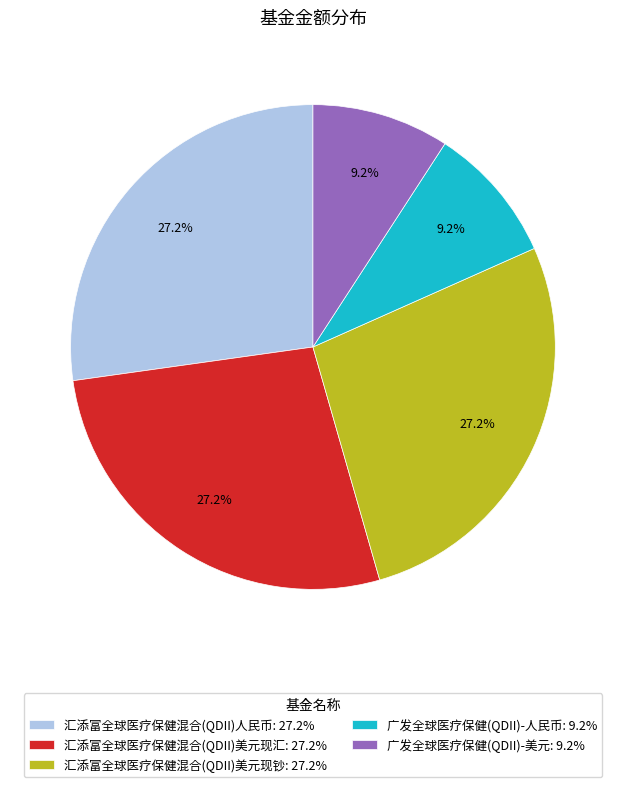

The 广发全球医疗保健(QDII)-美元 slice represents 9% of the pie. True or false?

True